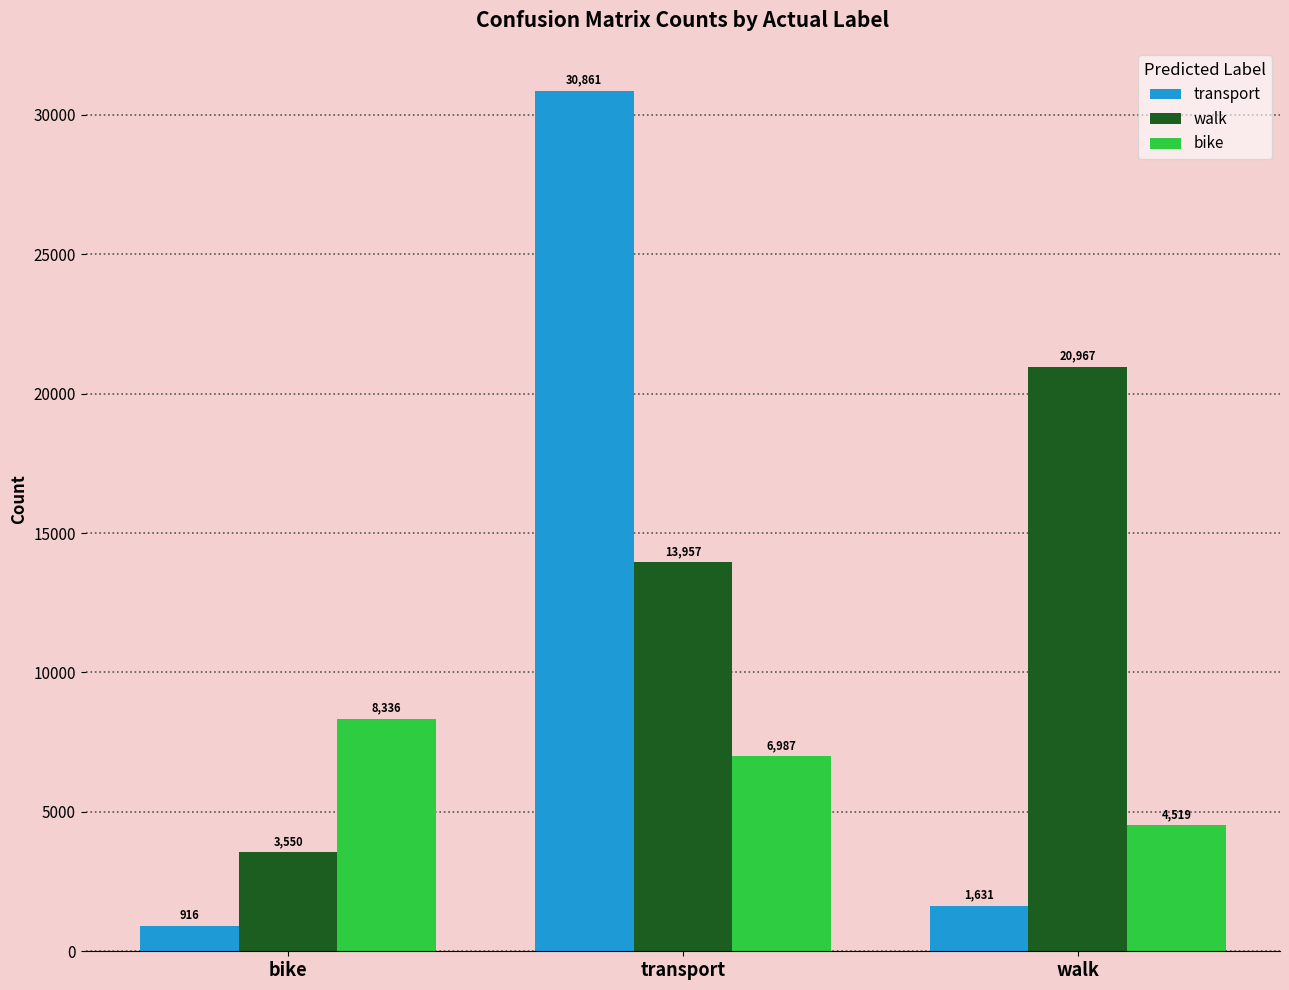

What is the sum of all bike values?

19842